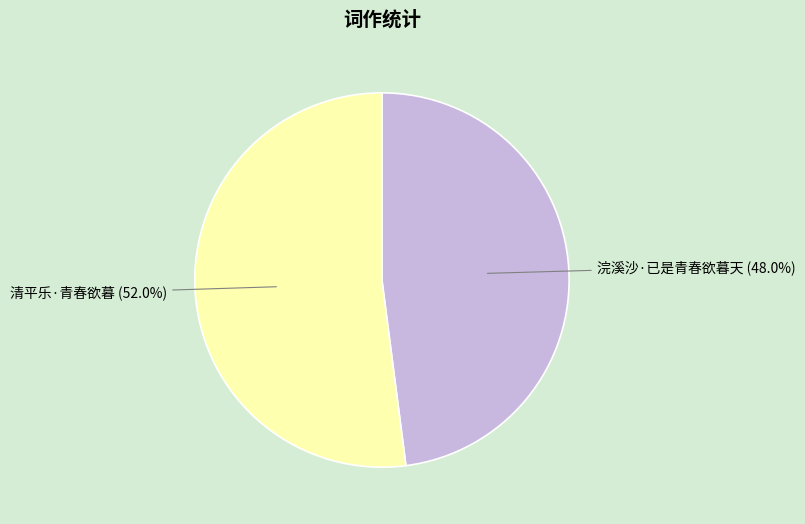

Does 浣溪沙·已是青春欲暮天 represent more than half of the total?

No